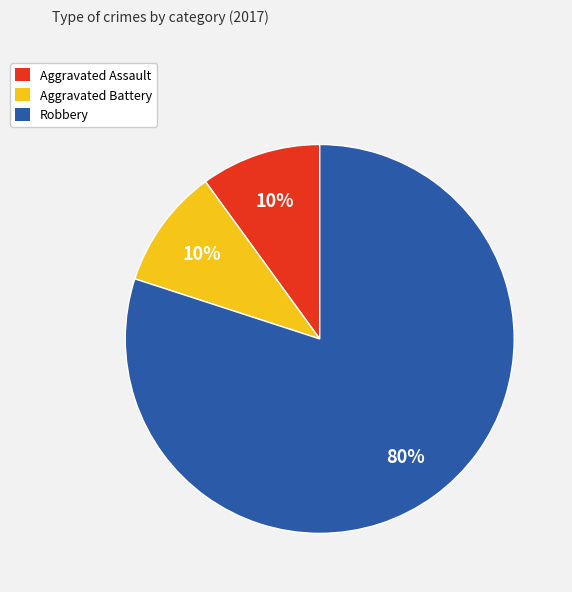

How many segments does this pie chart have?

3